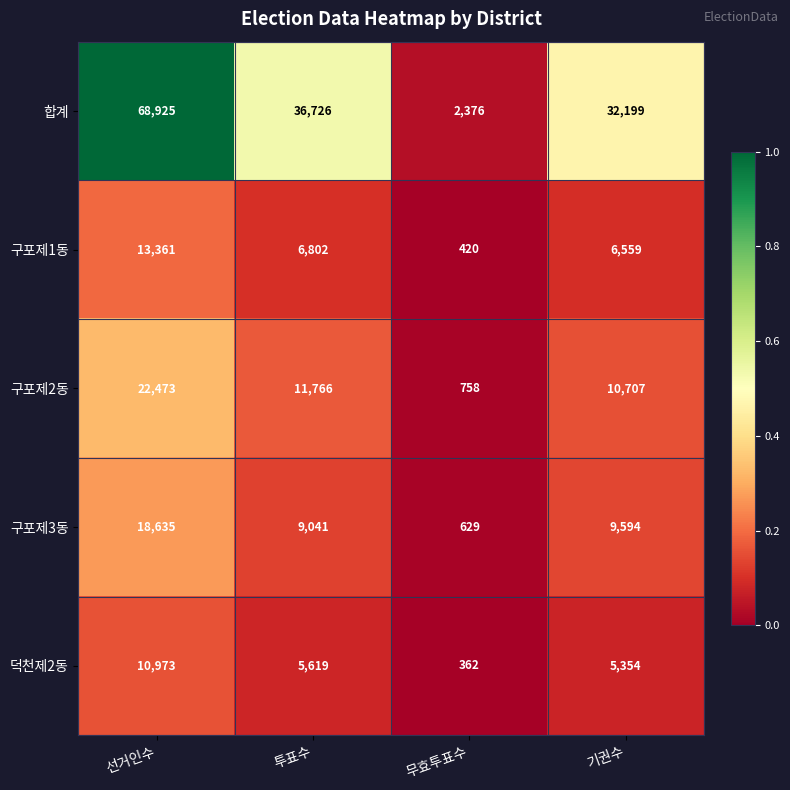

What is the maximum value for 덕천제2동?

10973